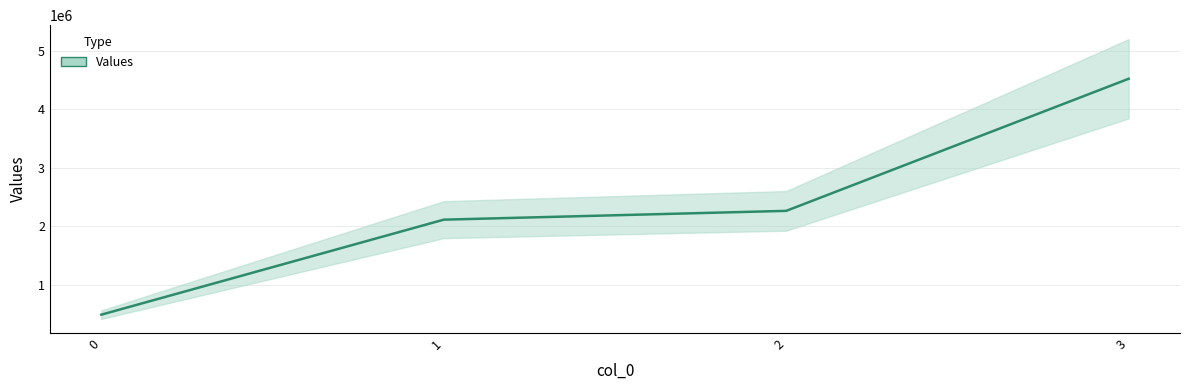

Is this an area chart (filled region under the line)?

No